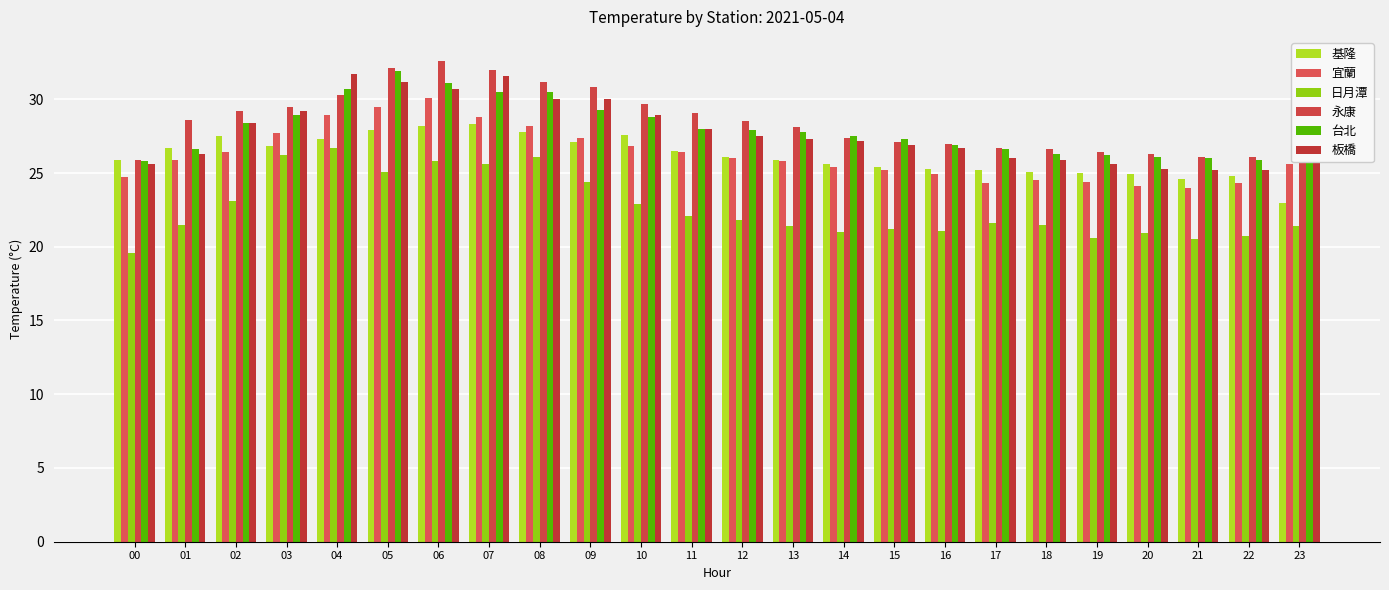

What is the sum of the 日月潭 values at 01 and 06?

47.3